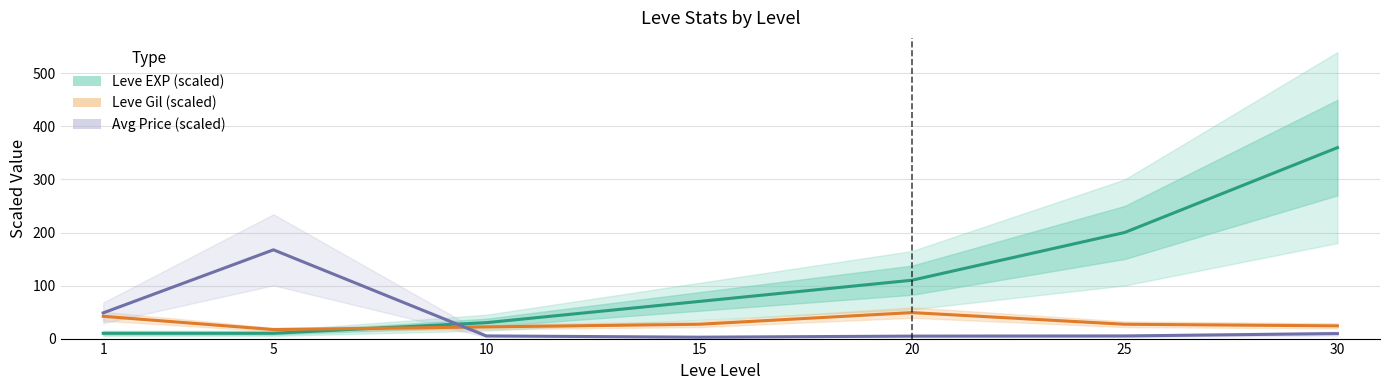

What are all the series names shown in the legend?

Leve EXP (scaled), Leve Gil (scaled), Avg Price (scaled)